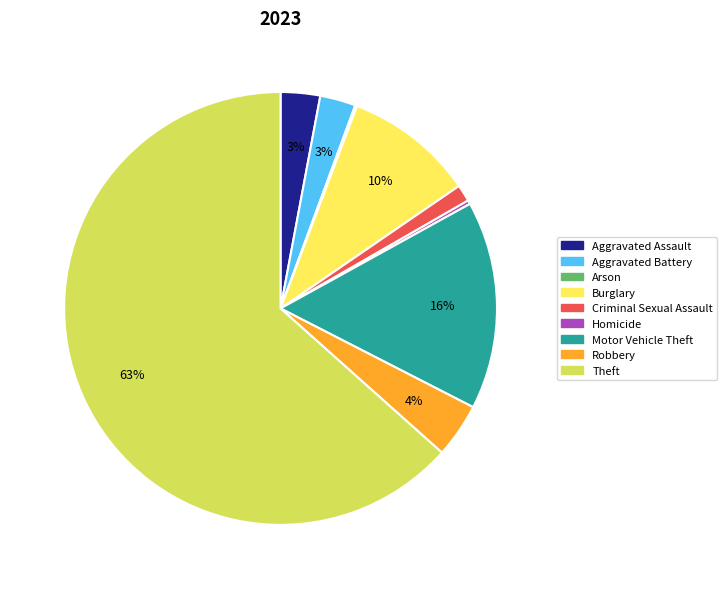

Approximately how many times larger is the value at Burglary compared to Aggravated Assault?

3.3